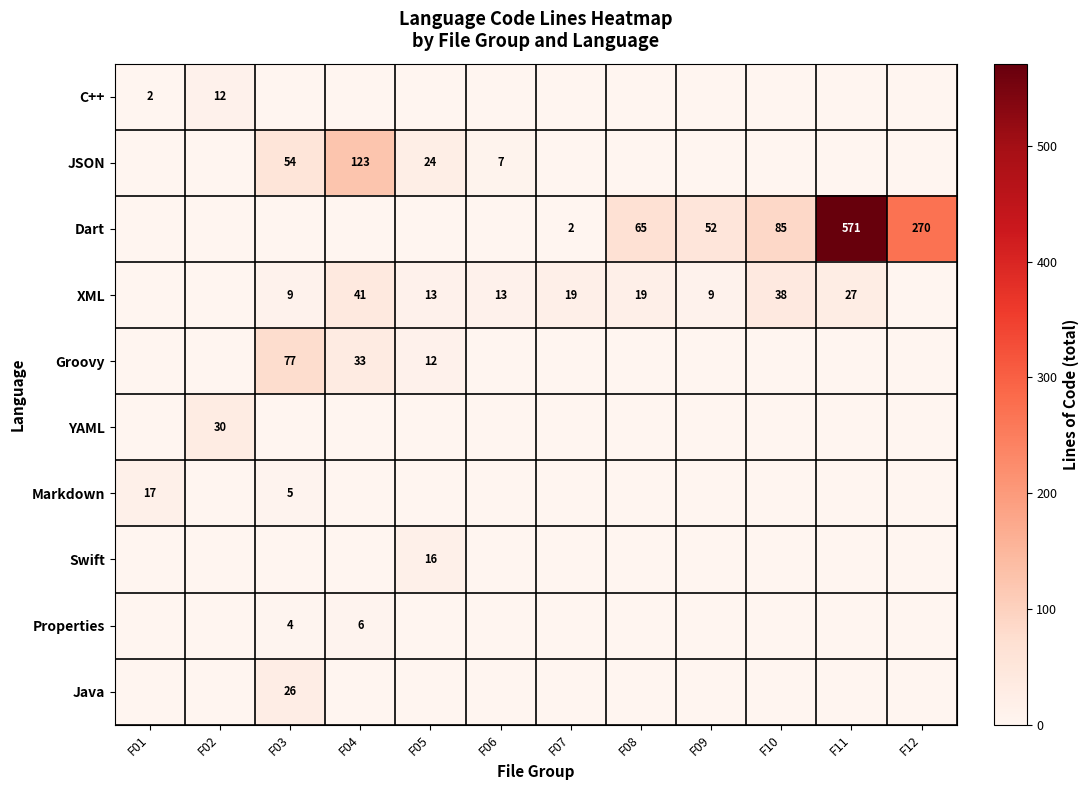

True or false: XML has a value of 4 at F07.

False